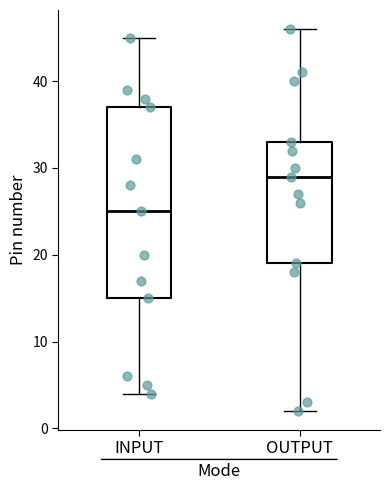

Which box is the tallest, from its lower edge to its upper edge?

INPUT